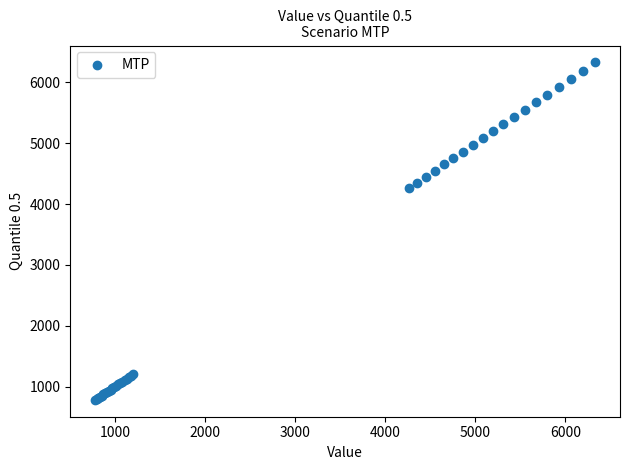

What Y value in the scatter plot is closest to 3554?

4258.7